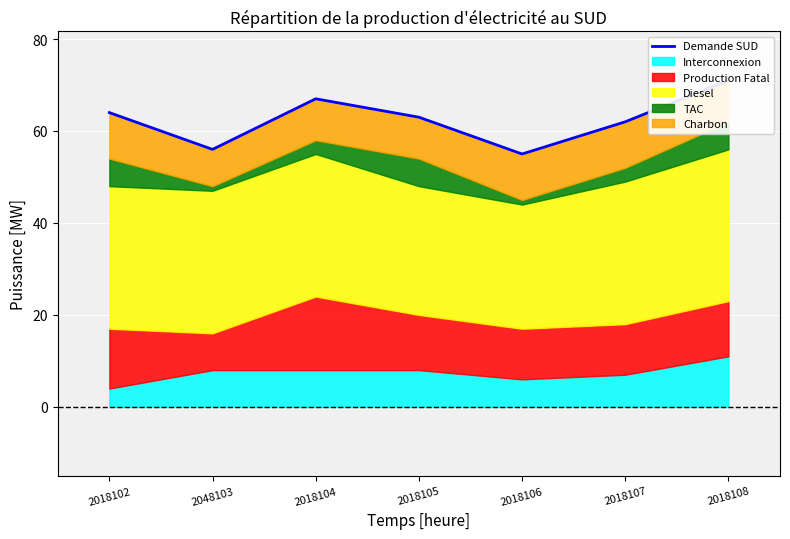

Reading left to right, transcribe all the data shown in this chart.

64	56	67	63	55	62	71